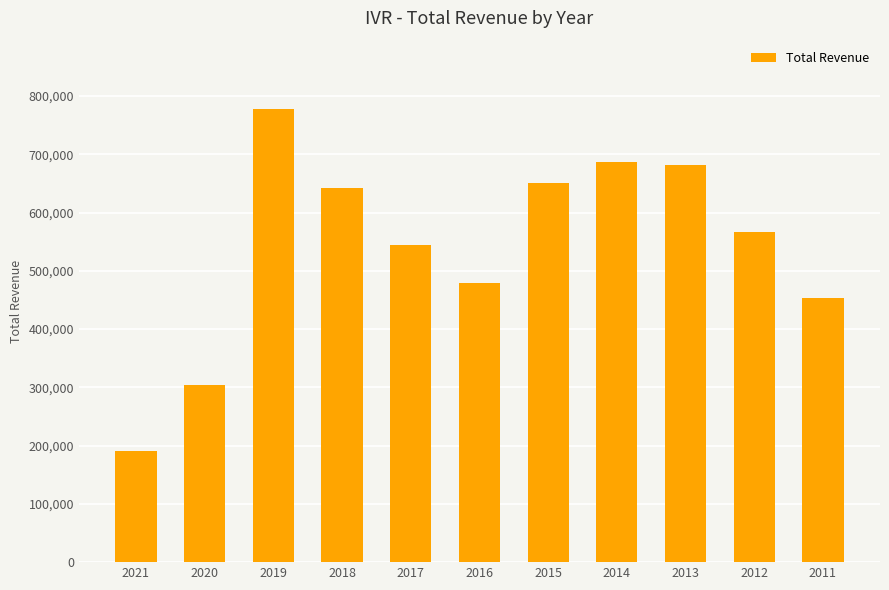

Does the chart contain stacked bars?

No